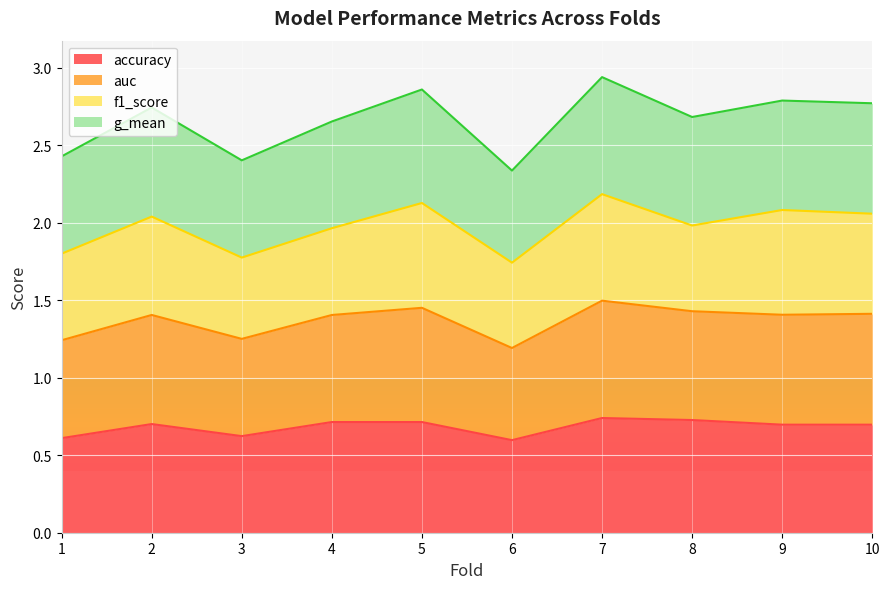

What is the value of the accuracy point at the 3rd from the left?

0.6